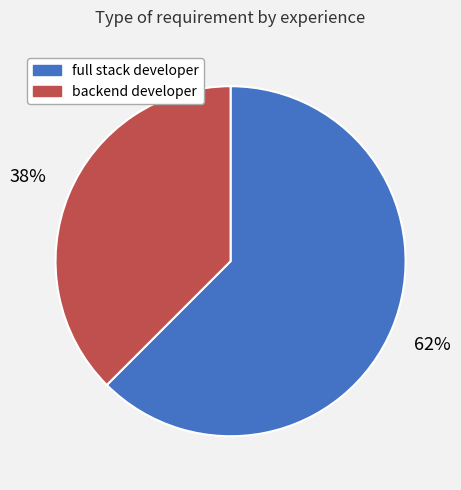

Which category accounts for the majority?

full stack developer